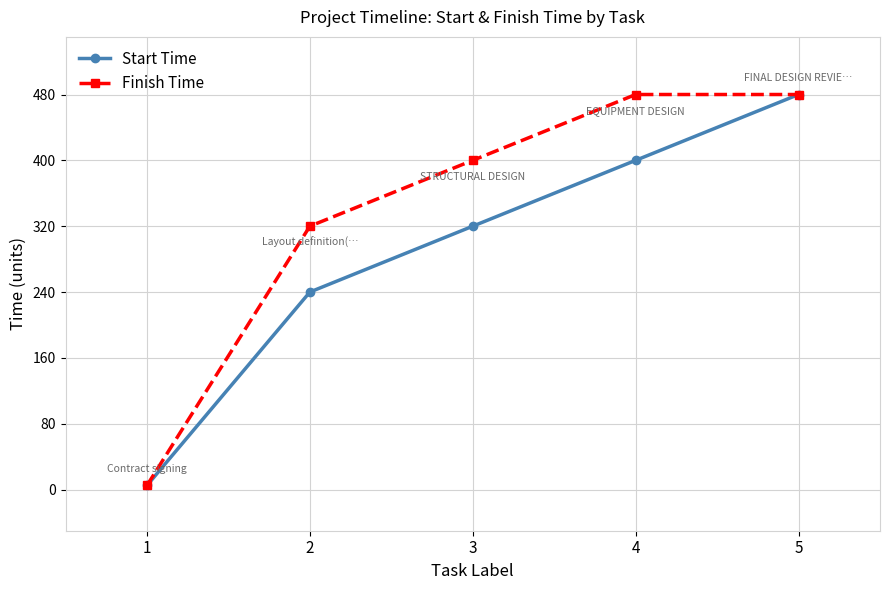

Rank the series by their average value, from lowest to highest.

Start Time, Finish Time